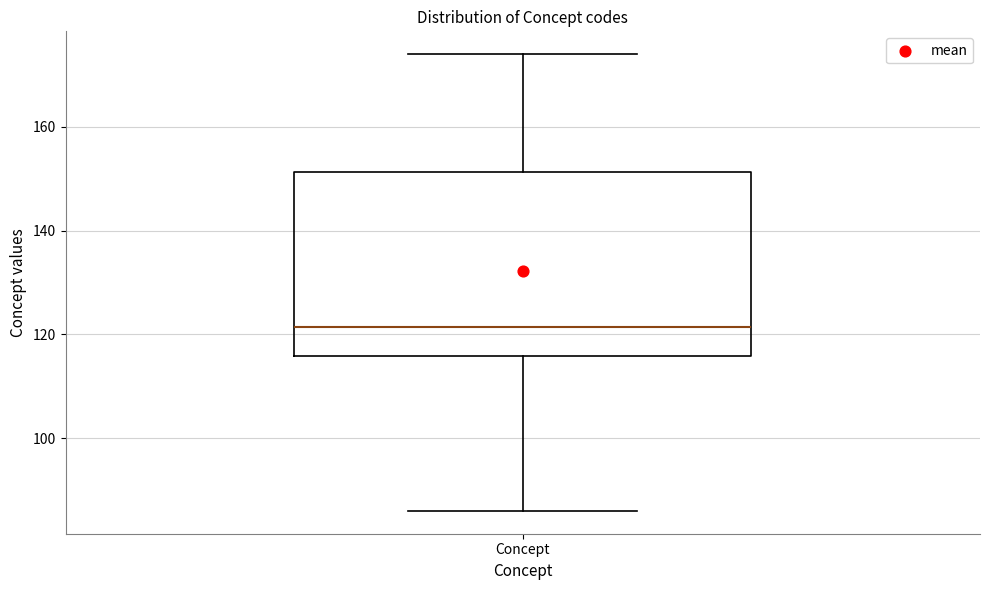

Read this box plot against the y-axis: the position of the median line, the range covered by the box, and the ends of both whiskers. The values are not printed on the chart, so give them approximately, as read against the axis.

median 122, box 116 to 152, whiskers 86 to 174